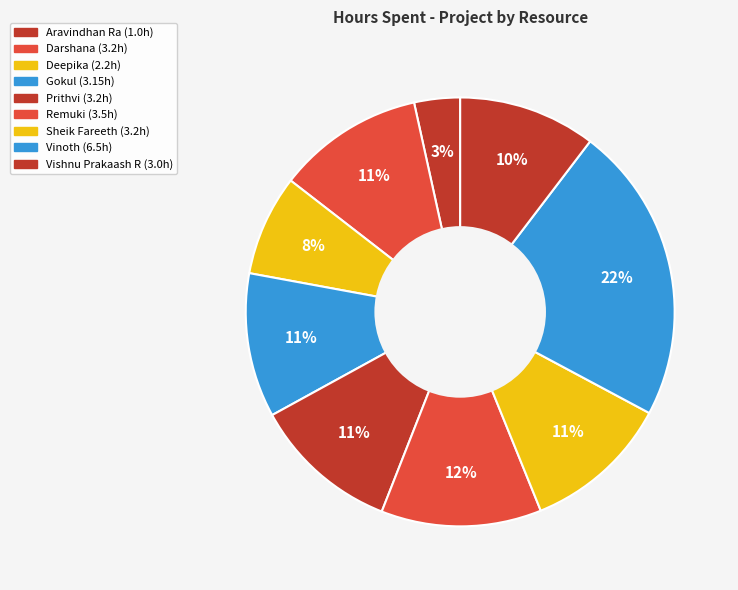

Combined, what portion of the pie is Sheik Fareeth and Deepika?

18.7%